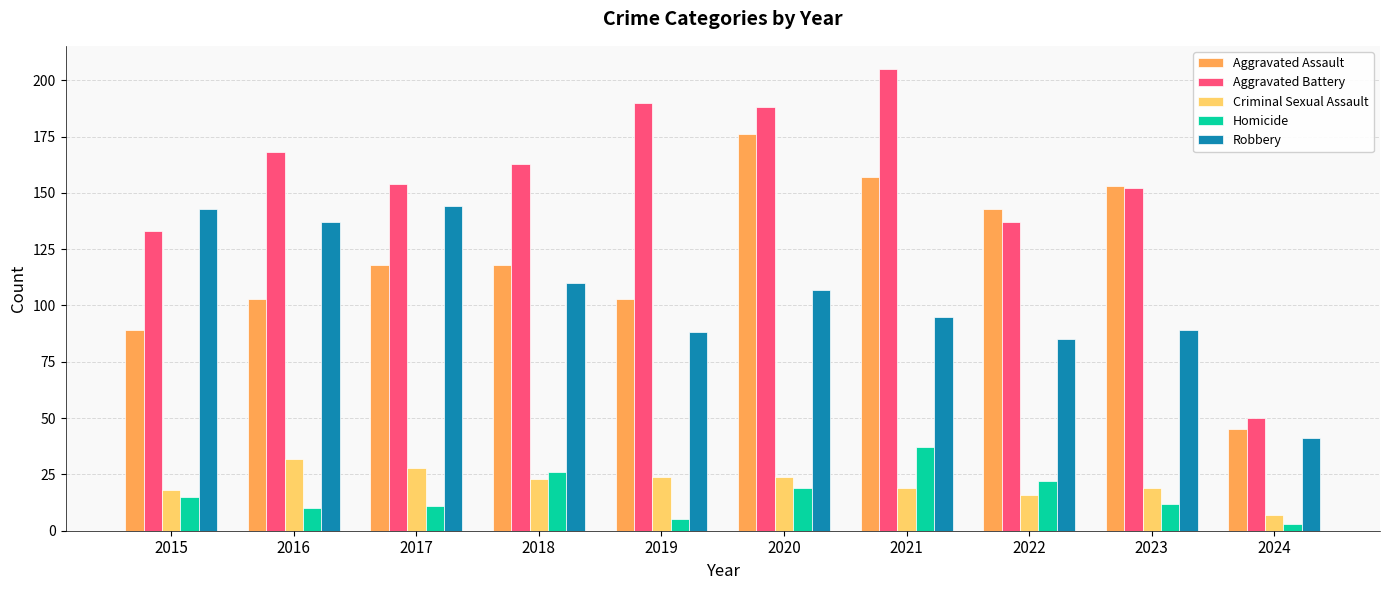

Which series has the largest total across all categories?

Aggravated Battery